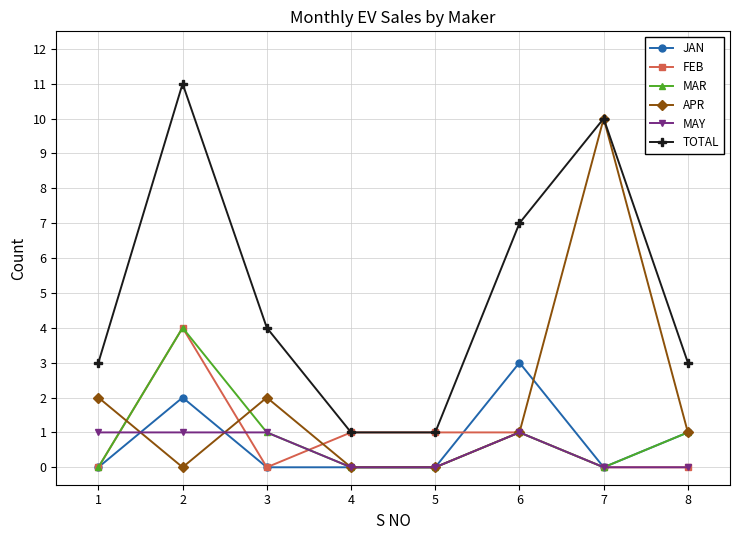

True or false: MAR and APR intersect in this chart.

True